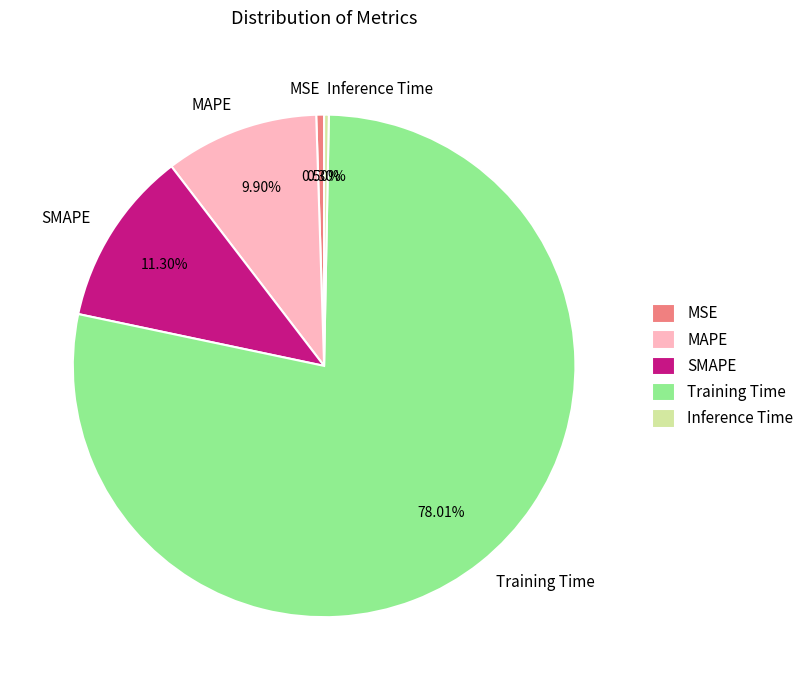

What is the largest slice in the pie chart?

Training Time